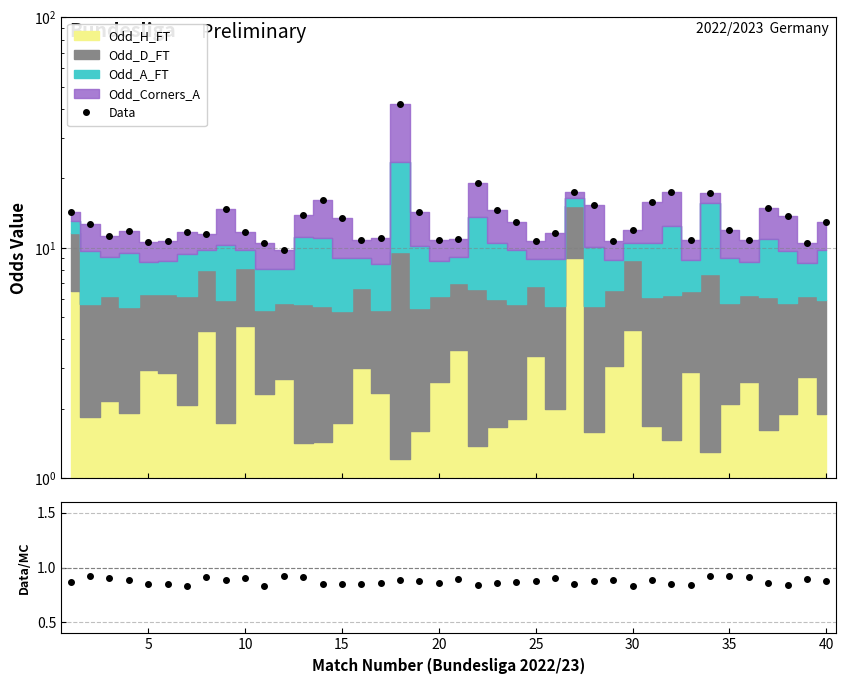

How many values in the Data series are below 11?

12